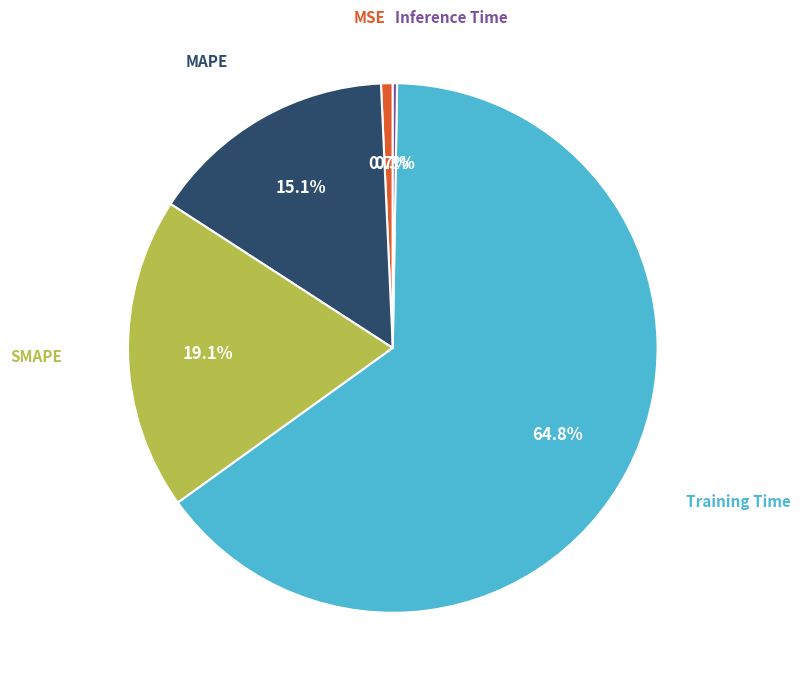

What is the largest slice in the pie chart?

Training Time